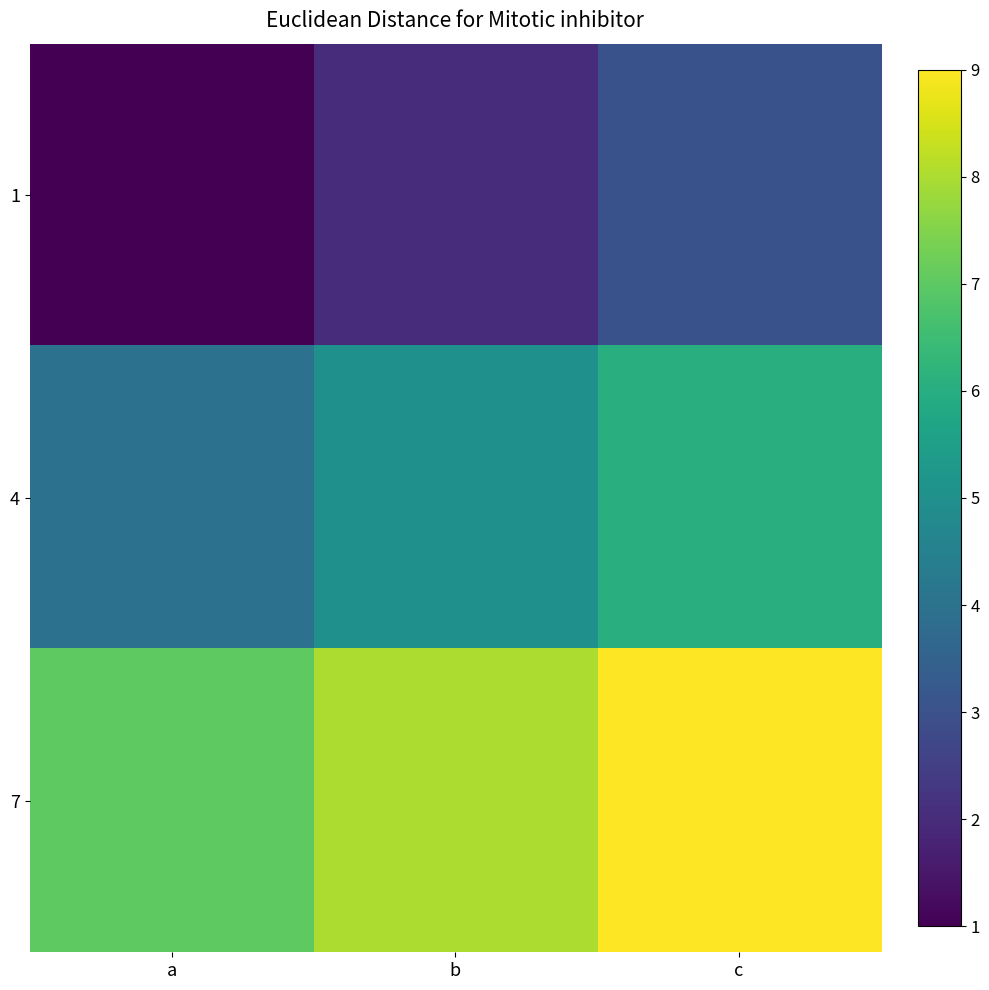

Rank the series by their average value, from highest to lowest.

7, 4, 1